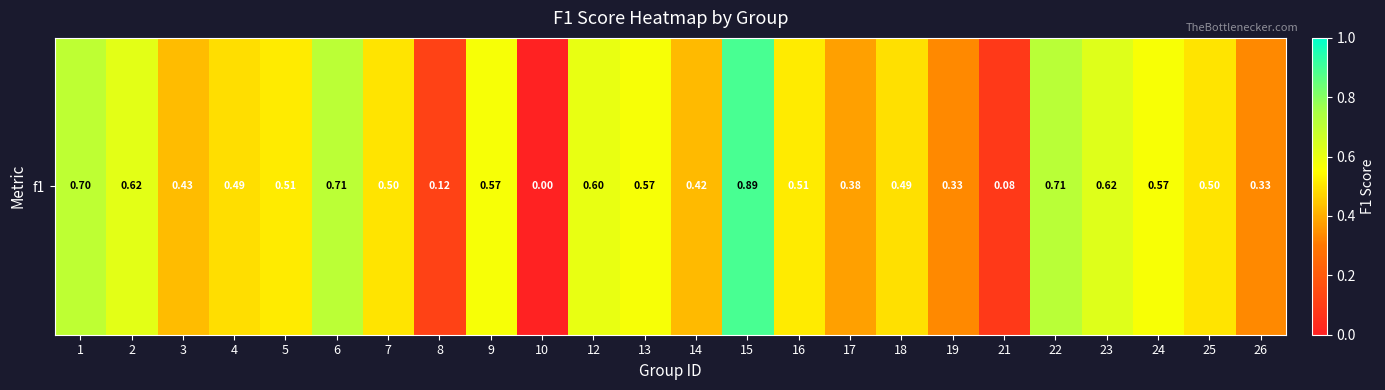

Reading left to right, what are all the values shown in this chart?

0.7	0.6	0.4	0.5	0.5	0.7	0.5	0.1	0.6	0.0	0.6	0.6	0.4	0.9	0.5	0.4	0.5	0.3	0.1	0.7	0.6	0.6	0.5	0.3